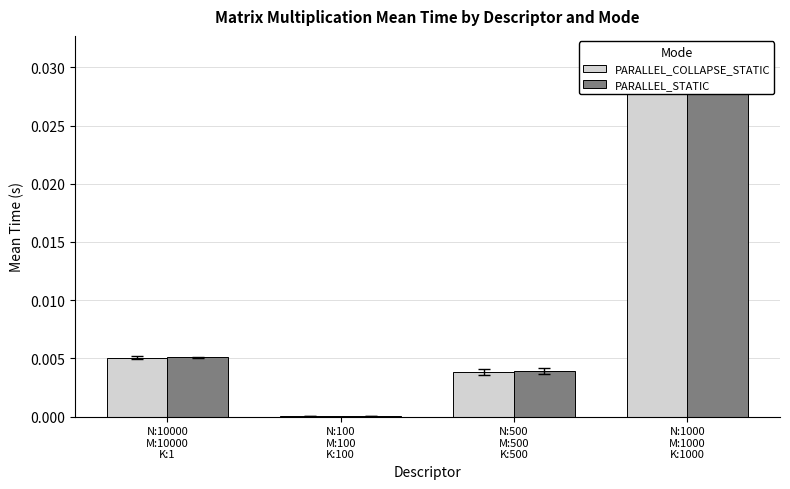

Are the bars grouped side by side (vs. stacked)?

Yes